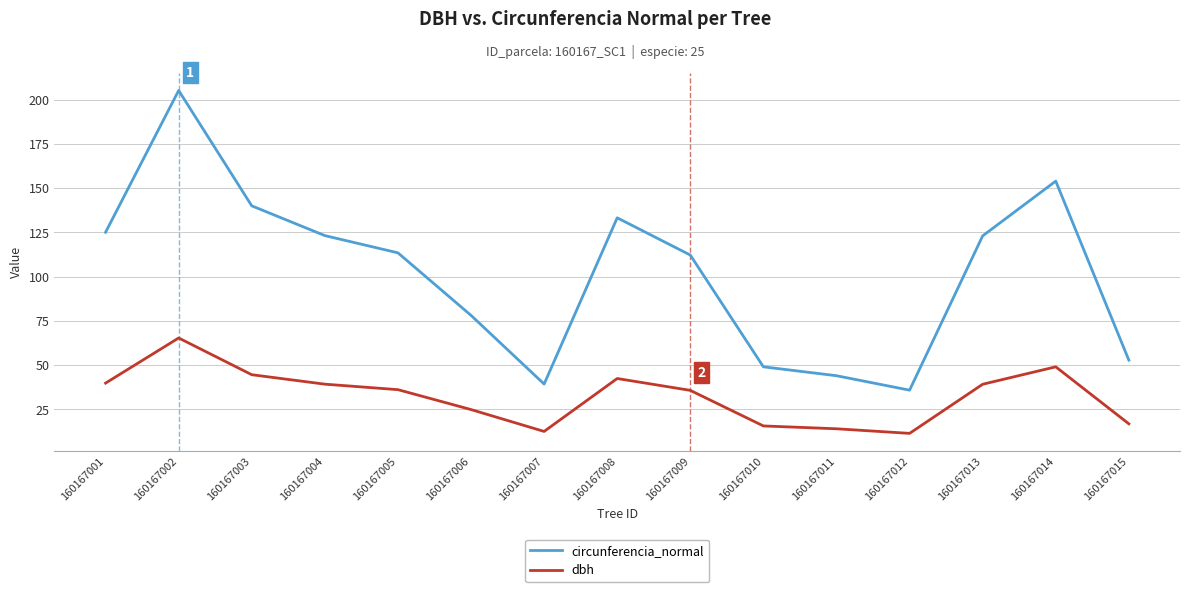

What is the total value across all series at 160167007?

51.8